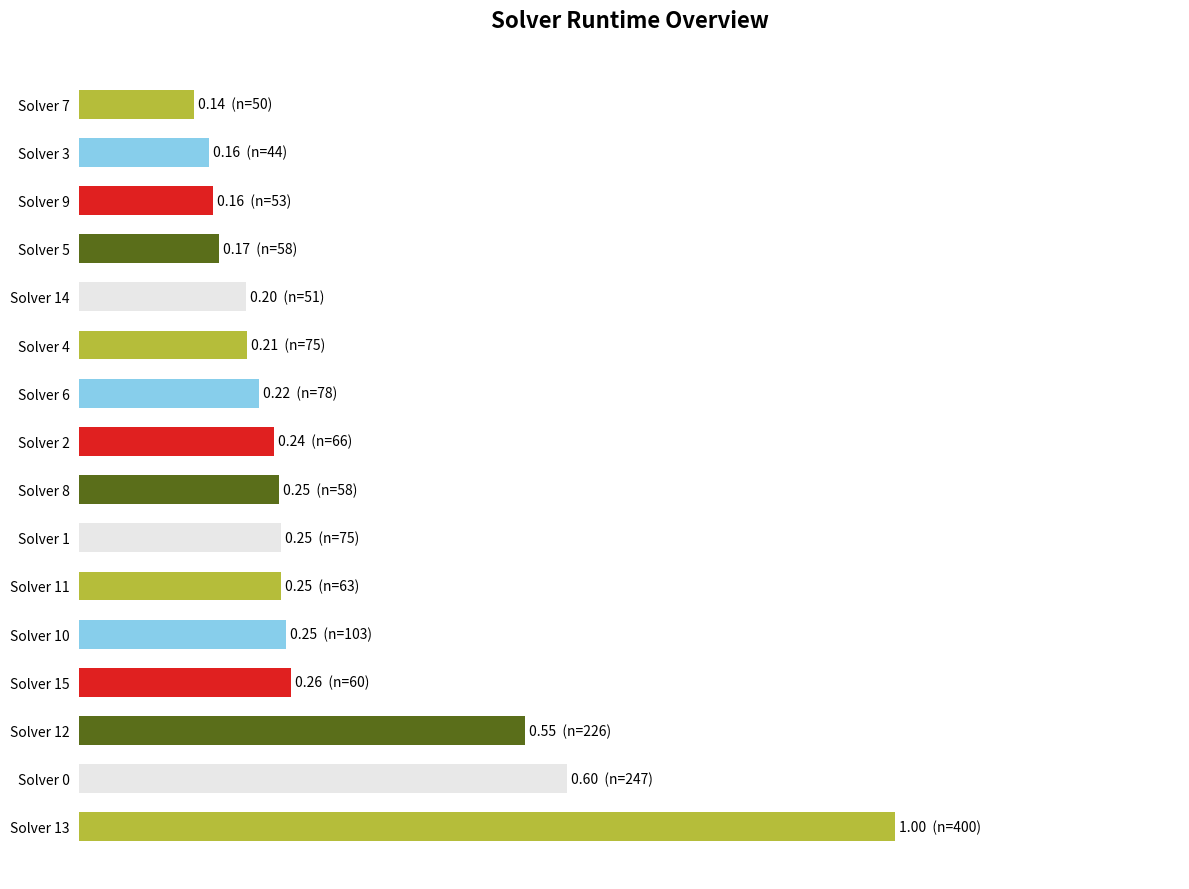

At which category does the chart reach its minimum across all series?

Solver 7